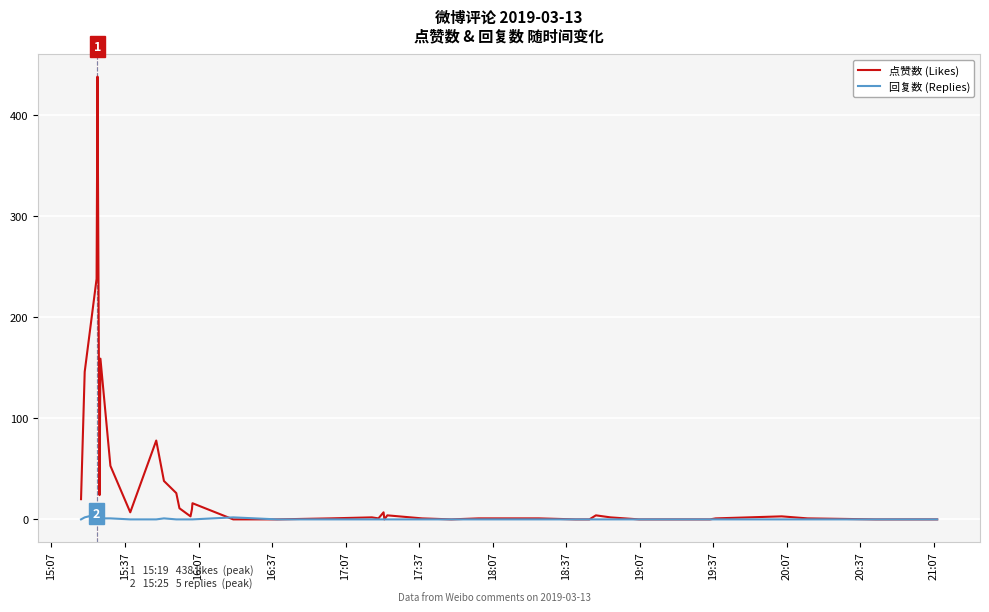

Which series has the largest total across all categories?

点赞数 (Likes)